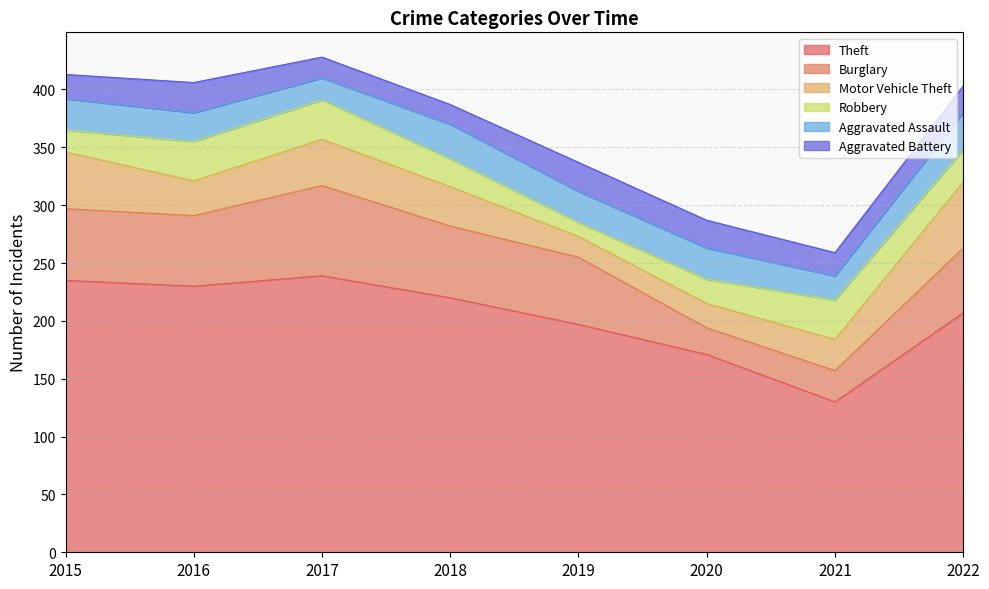

Reading left to right, transcribe all the data shown in this chart.

Theft: 235	230	239	220	197	171	130	207
Burglary: 62	61	78	62	58	23	27	56
Motor Vehicle Theft: 49	30	40	34	18	21	27	57
Robbery: 19	34	34	24	12	21	34	28
Aggravated Assault: 27	25	19	30	27	27	21	32
Aggravated Battery: 21	26	18	17	25	24	20	23